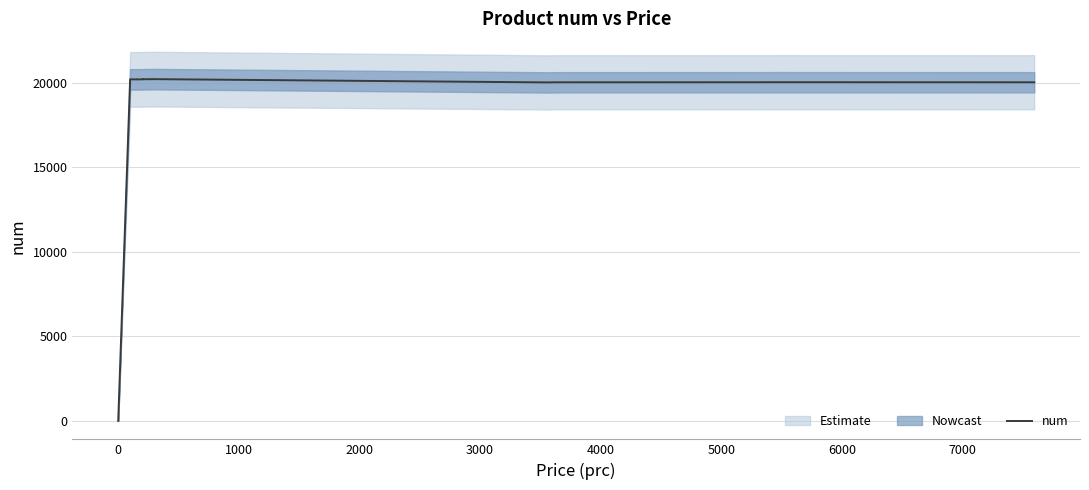

Is this an area chart (filled region under the line)?

No